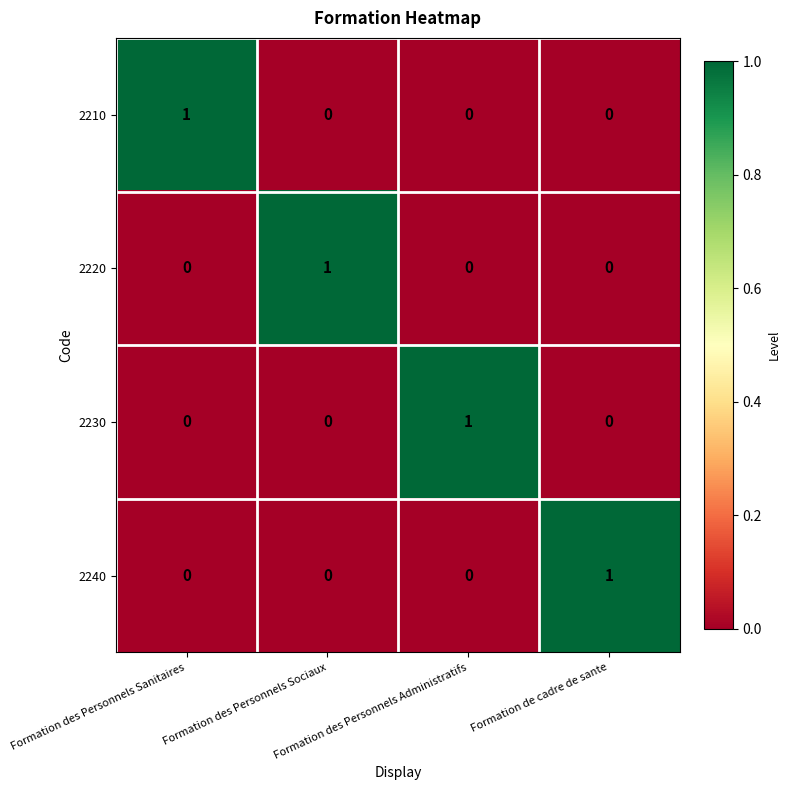

What is the maximum value shown in the chart?

1